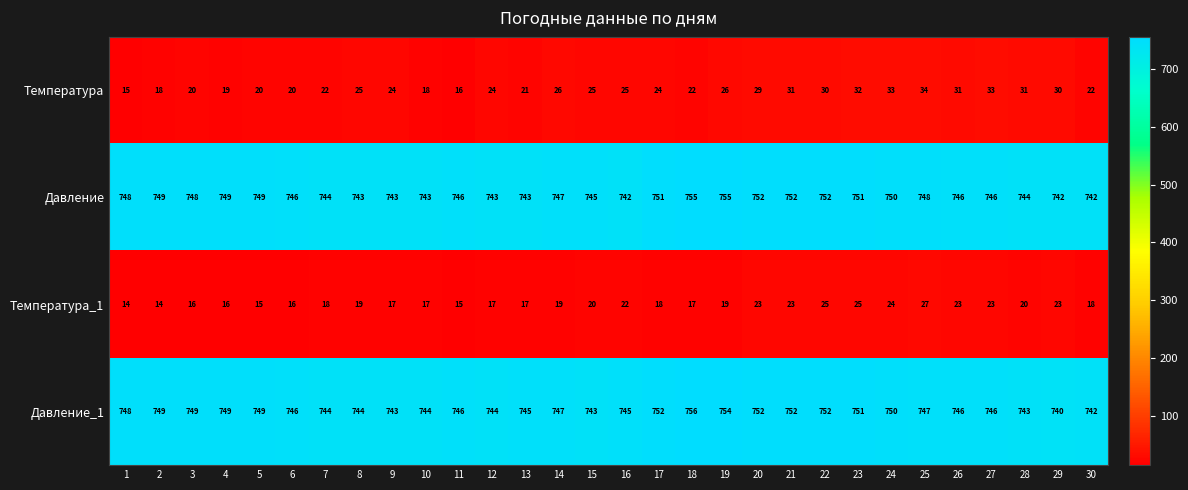

What is the lowest value of the Температура series?

15